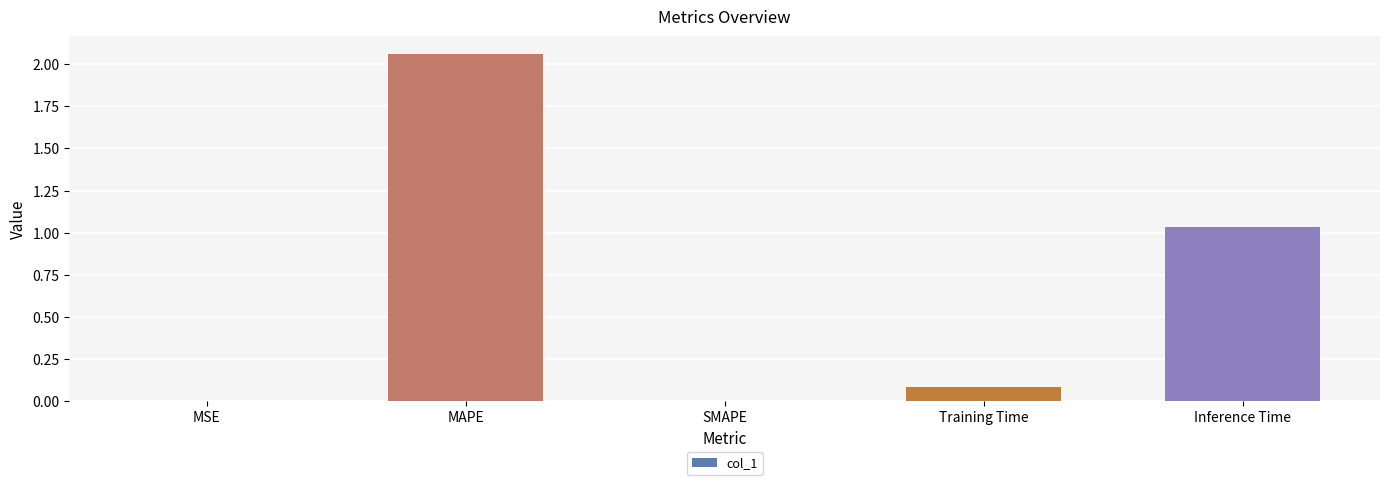

What is the change in value from SMAPE to Training Time?

+0.1